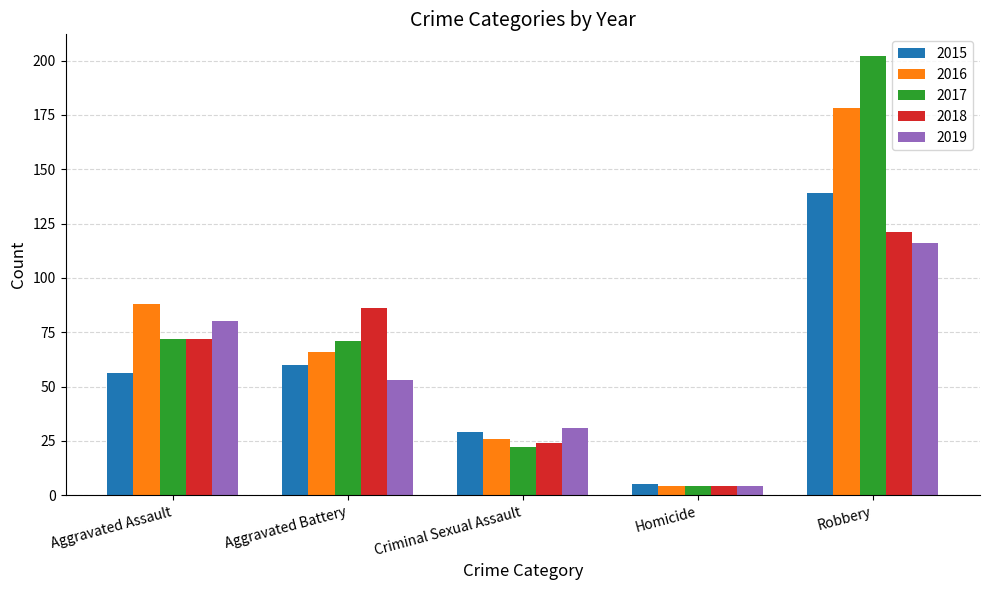

Is it true that 2016 equals 4 at Homicide?

True